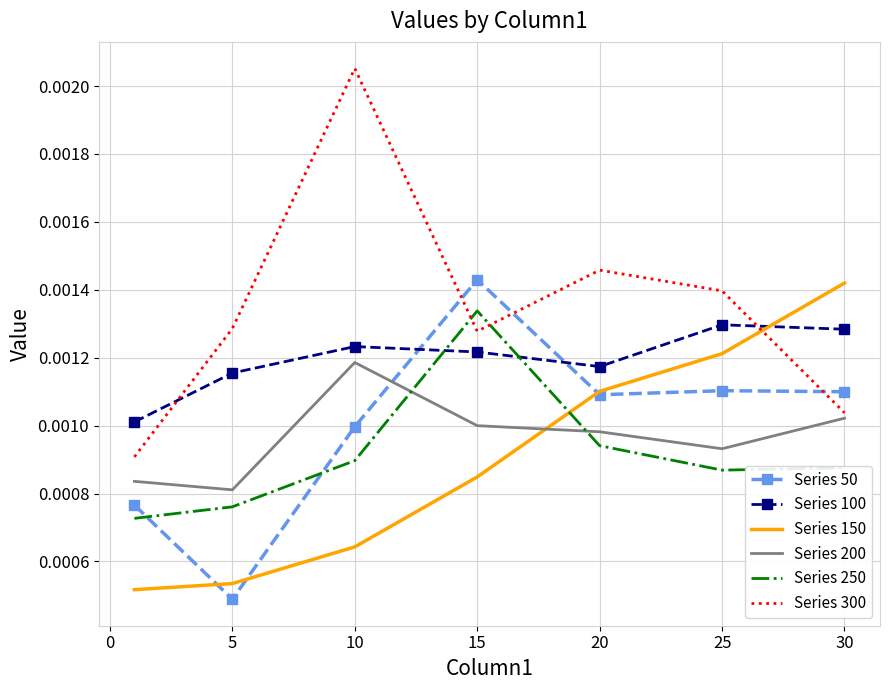

True or false: Series 50 and Series 300 cross at least once.

True